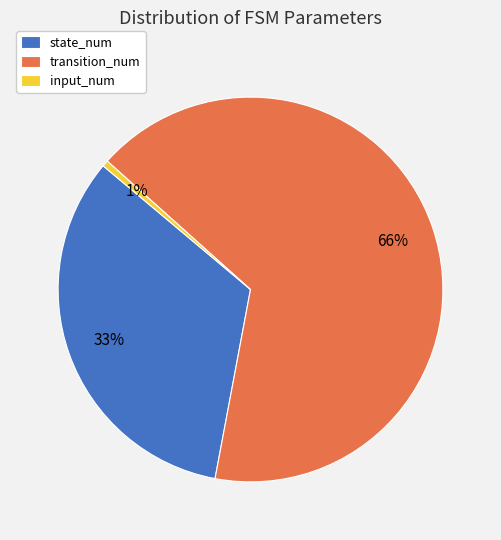

Which has a higher value, input_num or transition_num?

transition_num